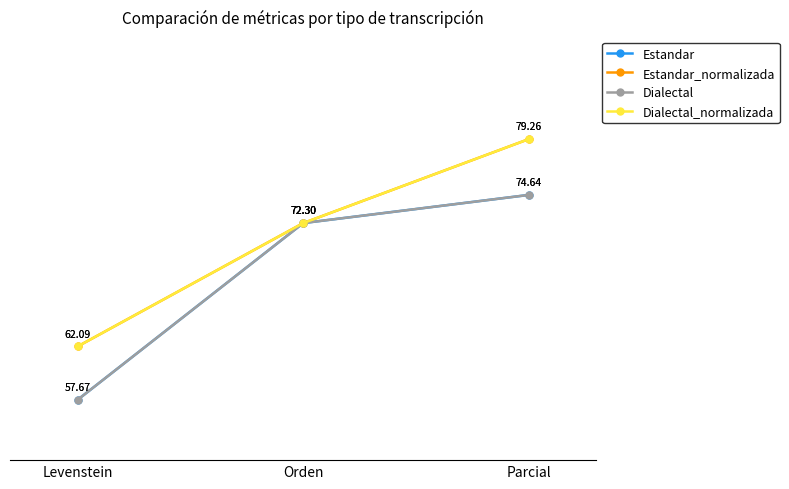

At how many categories does at least one series exceed 60?

3